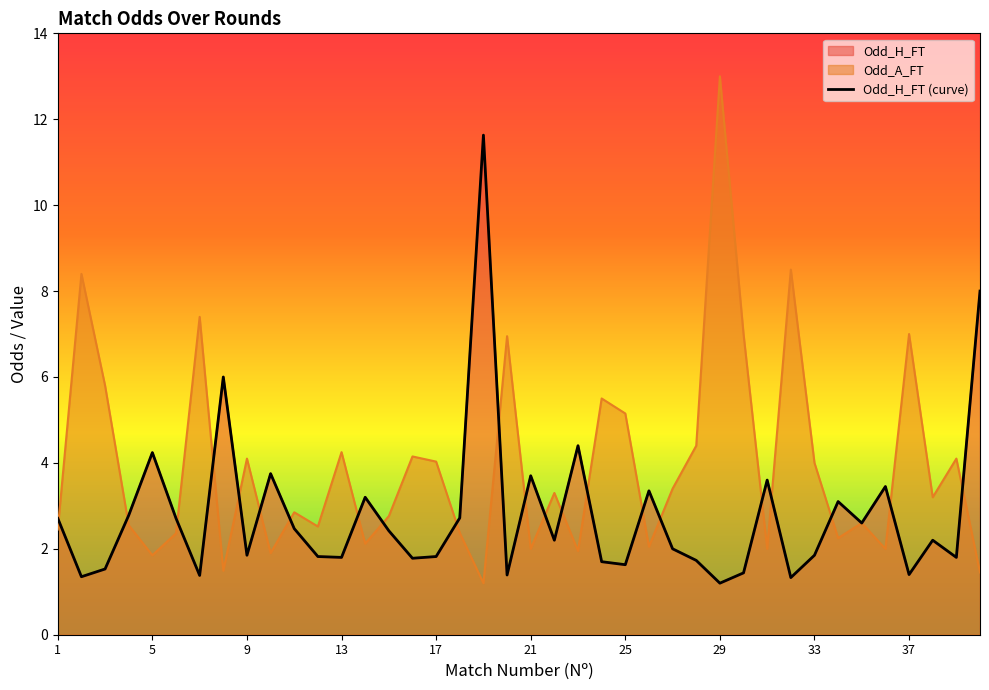

What is the value of the Odd_A_FT point at the 37th from the left?

7.0